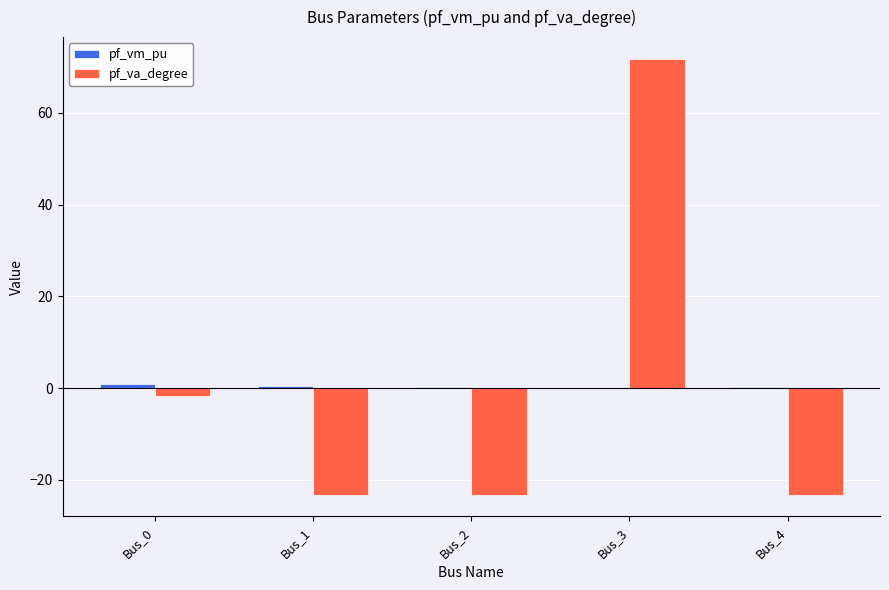

At which category is the sum across all series the highest?

Bus_3